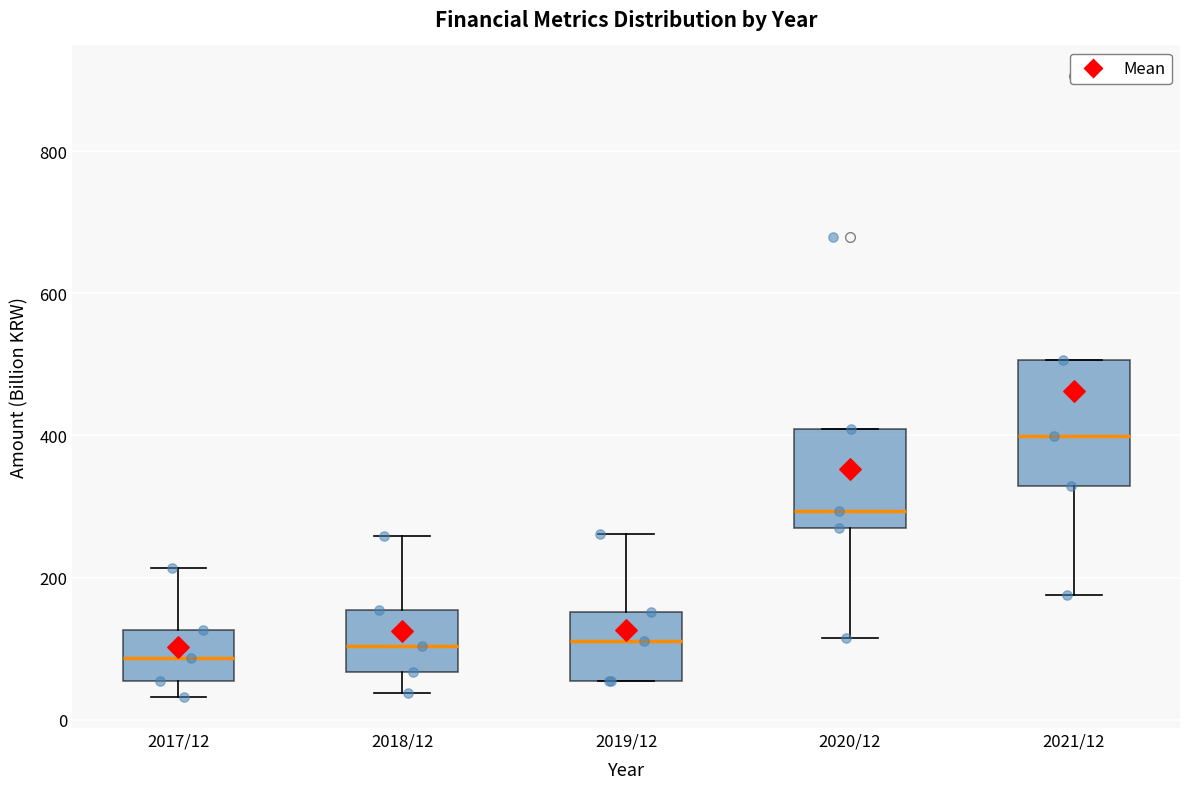

Reading left to right, transcribe this box plot: for each box, give where its median line is, the range the box spans, and where its two whiskers end, as read against the y-axis. The values are not printed on the chart, so give them approximately, as read against the axis.

2017/12: median 80, box 60 to 120, whiskers 40 to 220
2018/12: median 100, box 60 to 160, whiskers 40 to 260
2019/12: median 120, box 60 to 160, whiskers 60 to 260
2020/12: median 300, box 260 to 400, whiskers 120 to 400
2021/12: median 400, box 320 to 500, whiskers 180 to 500